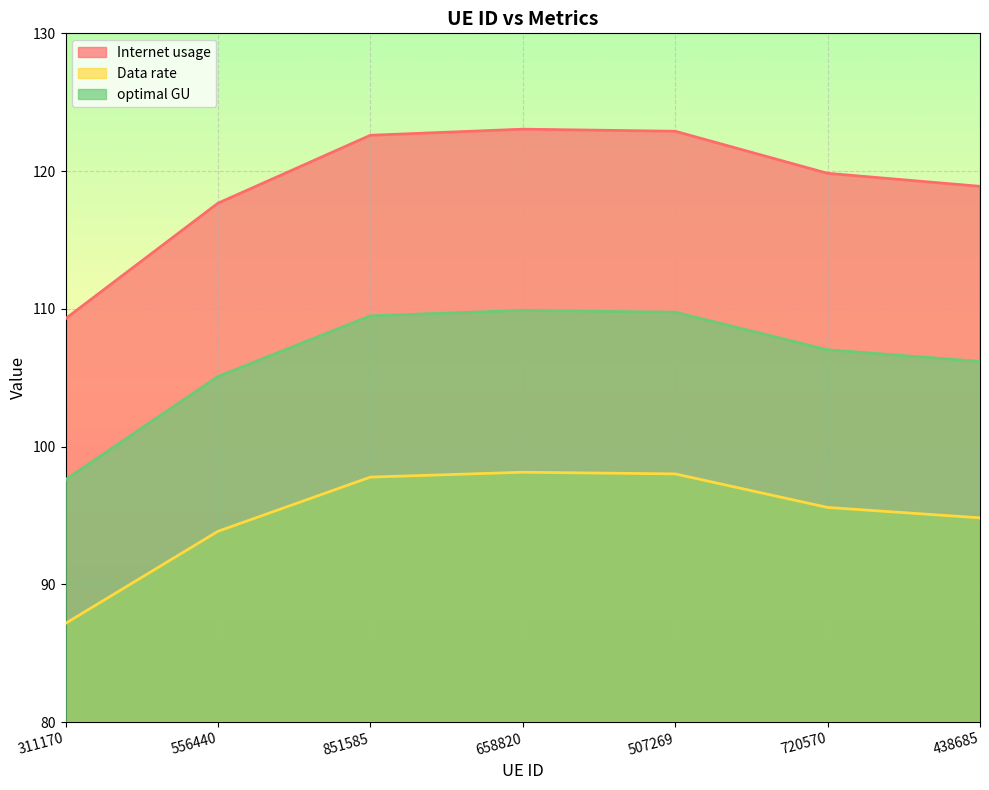

Reading left to right, extract all data points from this chart.

Internet usage: 109.3	117.7	122.6	123.0	122.9	119.8	118.9
Data rate: 87.2	93.9	97.8	98.1	98.0	95.6	94.8
optimal GU: 97.6	105.1	109.5	109.9	109.8	107.0	106.2